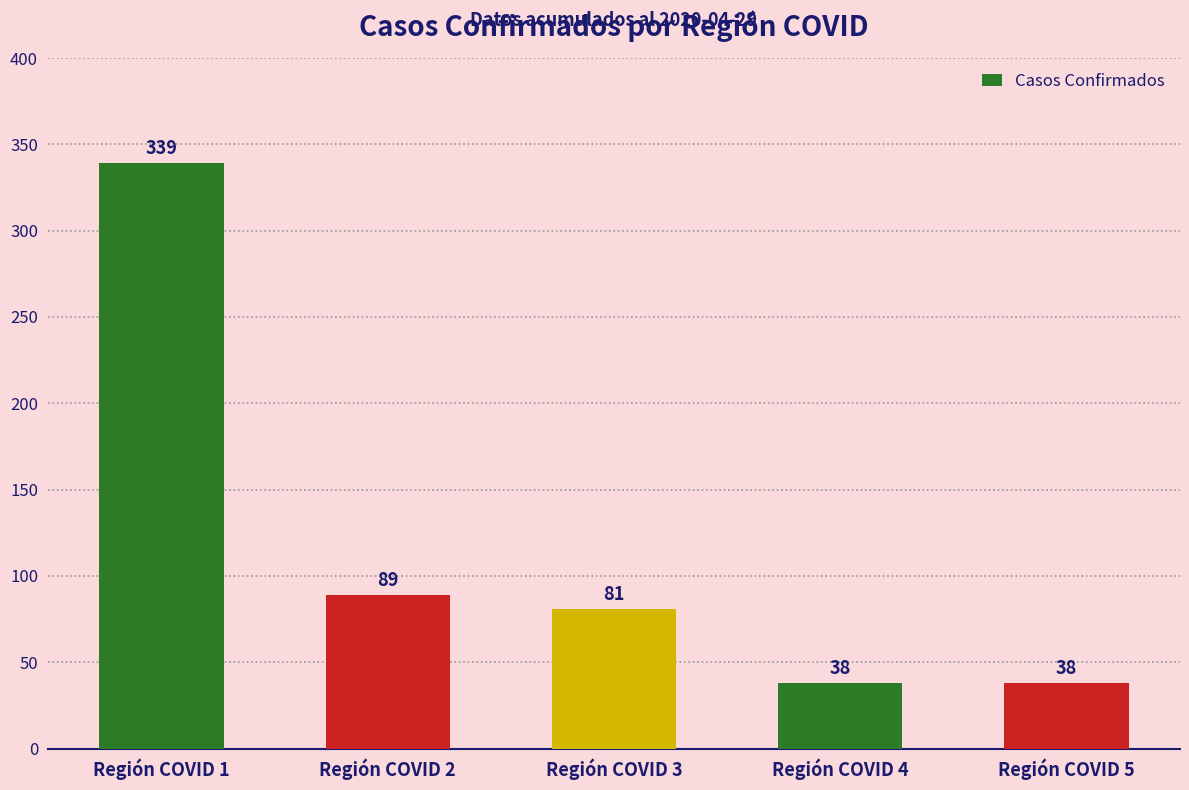

What is the change in value from Región COVID 2 to Región COVID 5?

-51